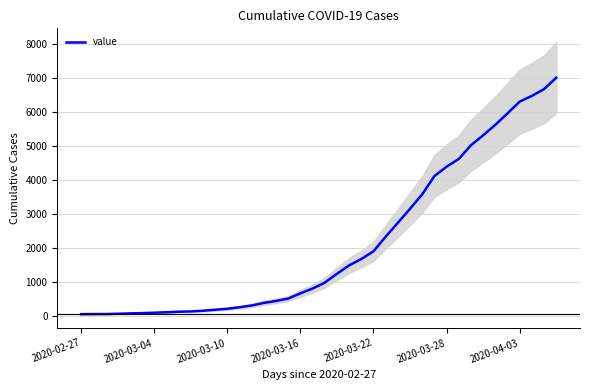

True or false: there are more than 0 points higher than both neighbors.

False